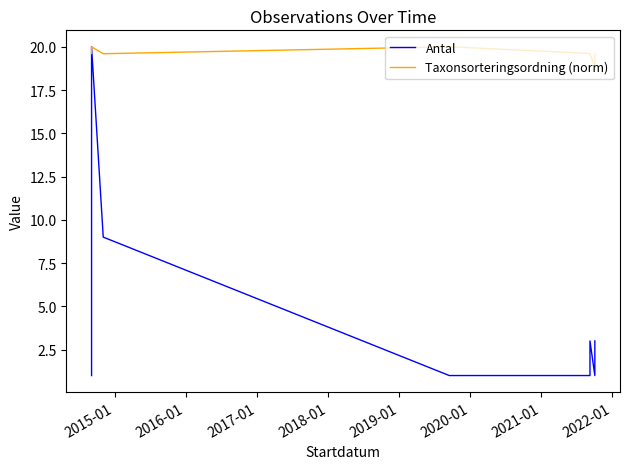

List the series in order of their peak value, highest first.

Antal, Taxonsorteringsordning (norm)